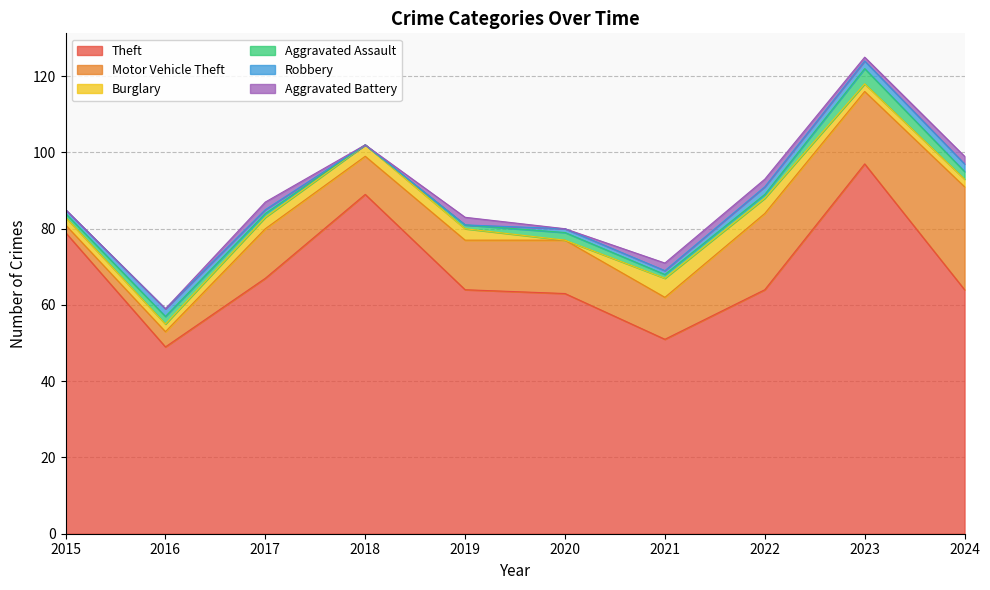

At 2024, list the series in order from smallest to largest.

Burglary, Aggravated Assault, Robbery, Aggravated Battery, Motor Vehicle Theft, Theft